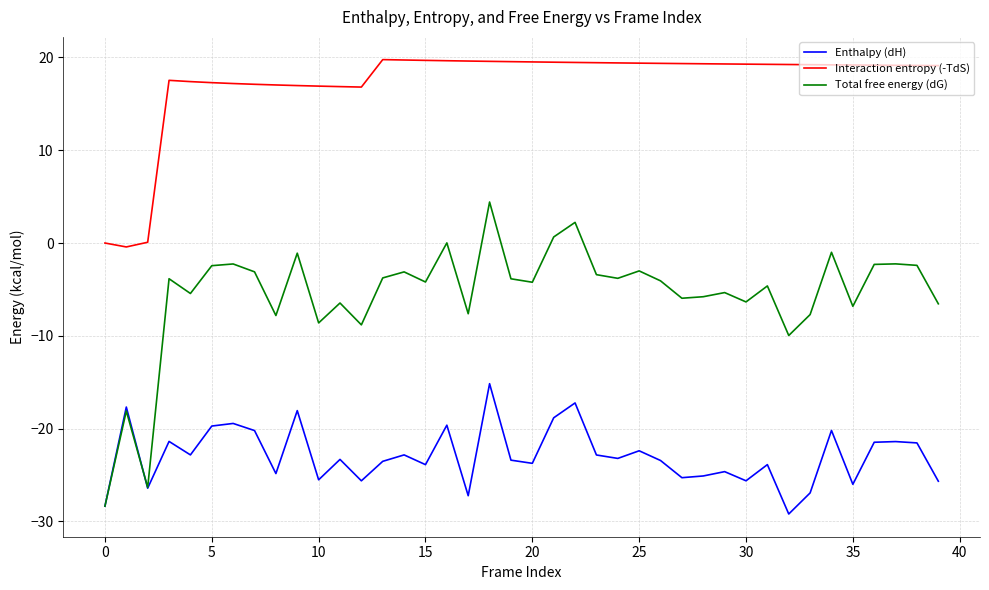

True or false: Interaction entropy (-TdS) and Total free energy (dG) intersect in this chart.

False